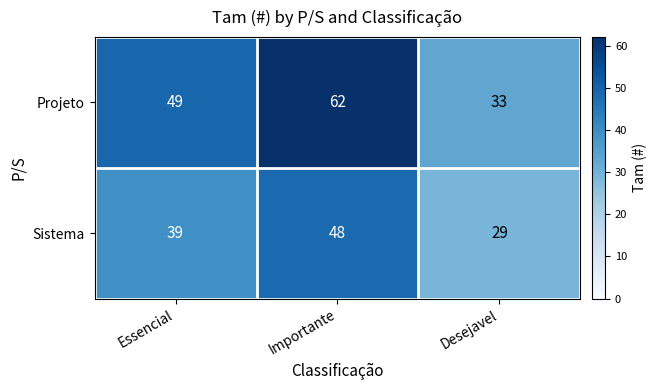

At which label is Sistema closest to 38?

Essencial